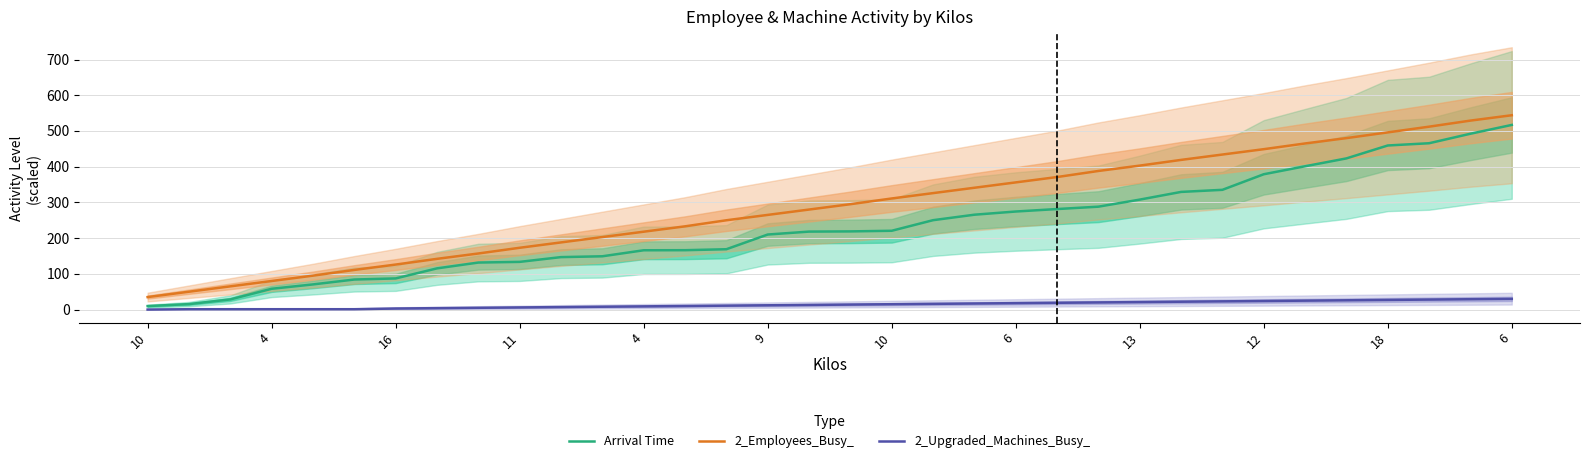

The 2_Upgraded_Machines_Busy_ series shows 6.5 at 13. True or false?

False